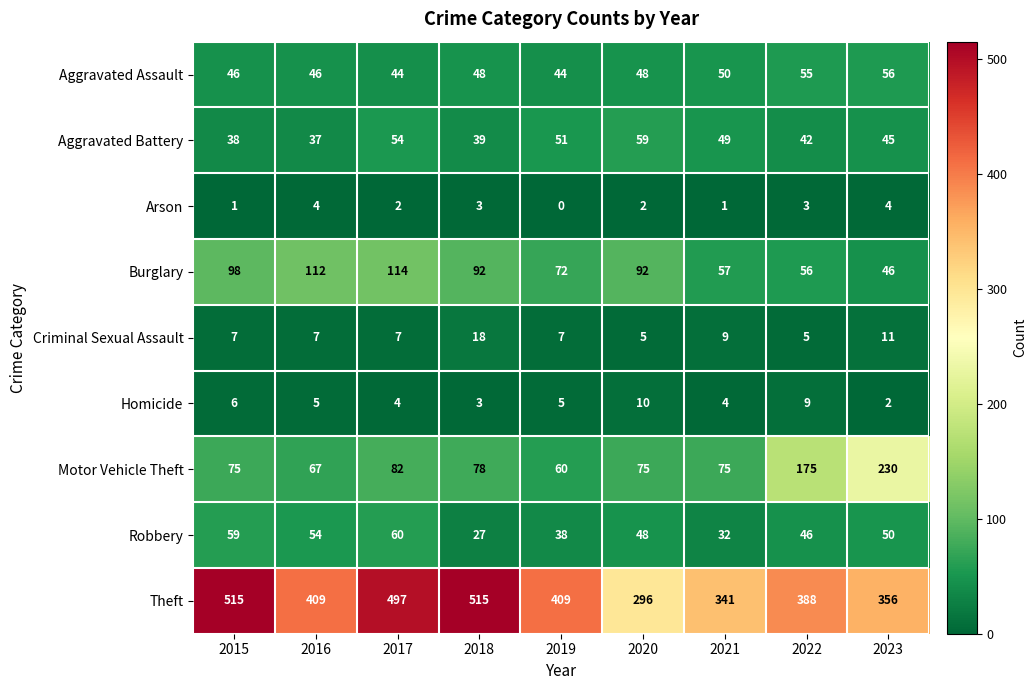

At how many categories does at least one series exceed 117?

9